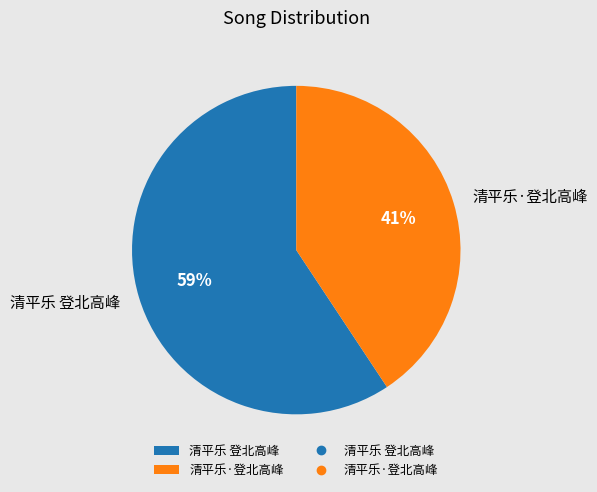

The 清平乐·登北高峰 slice represents 54% of the pie. True or false?

False